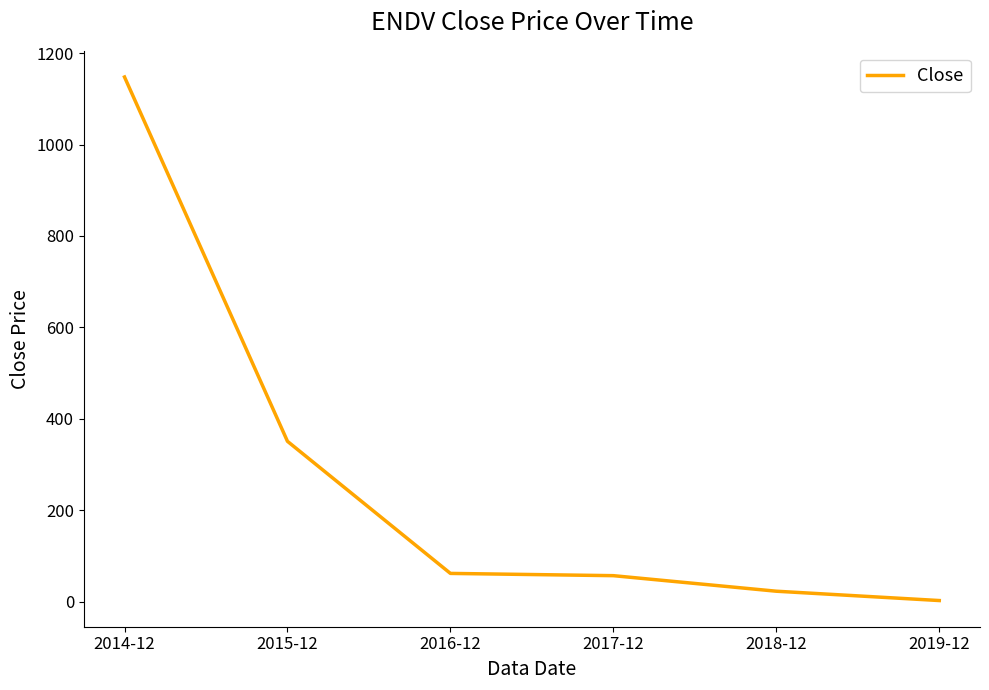

Which label corresponds to the largest value in the chart?

2014-12